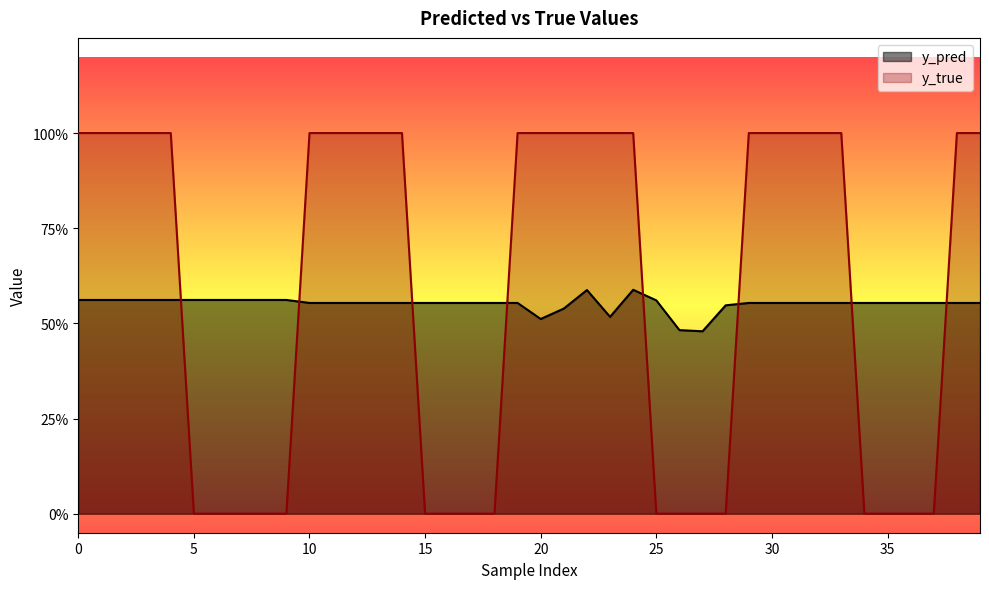

How many y_true values are between 0 and 1?

40